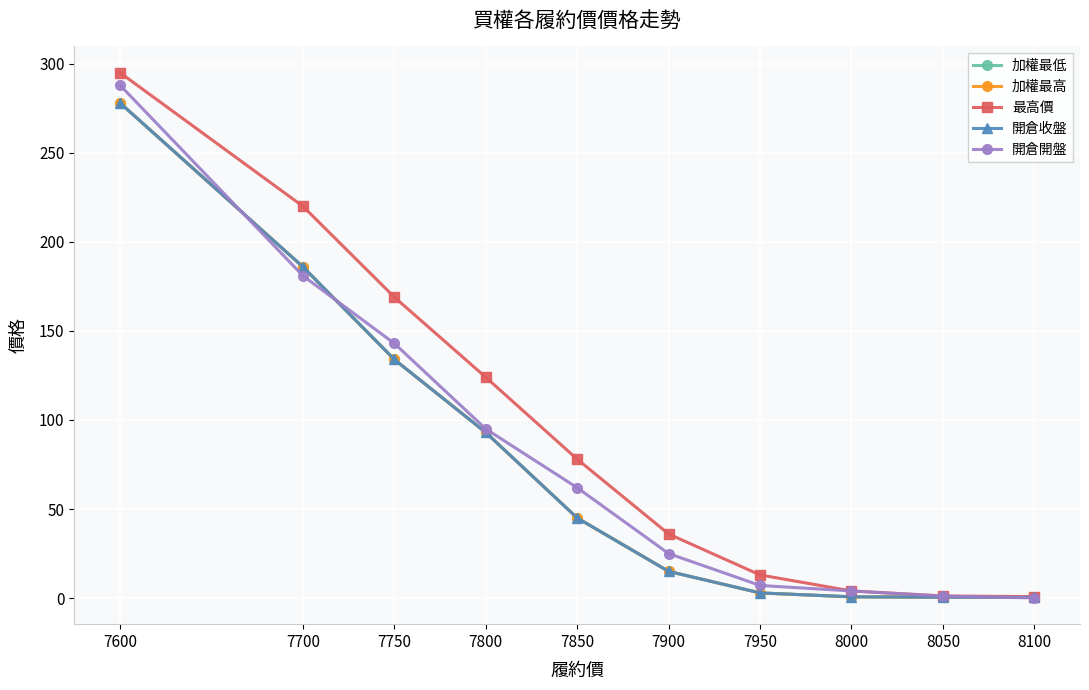

Between 7800 and 7900, which series saw the biggest shift?

最高價